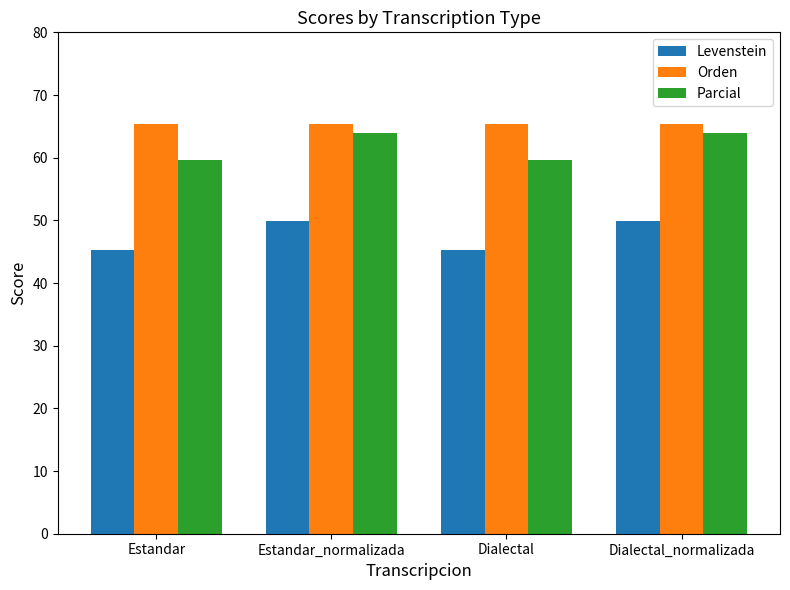

What are all the series names shown in the legend?

Levenstein, Orden, Parcial